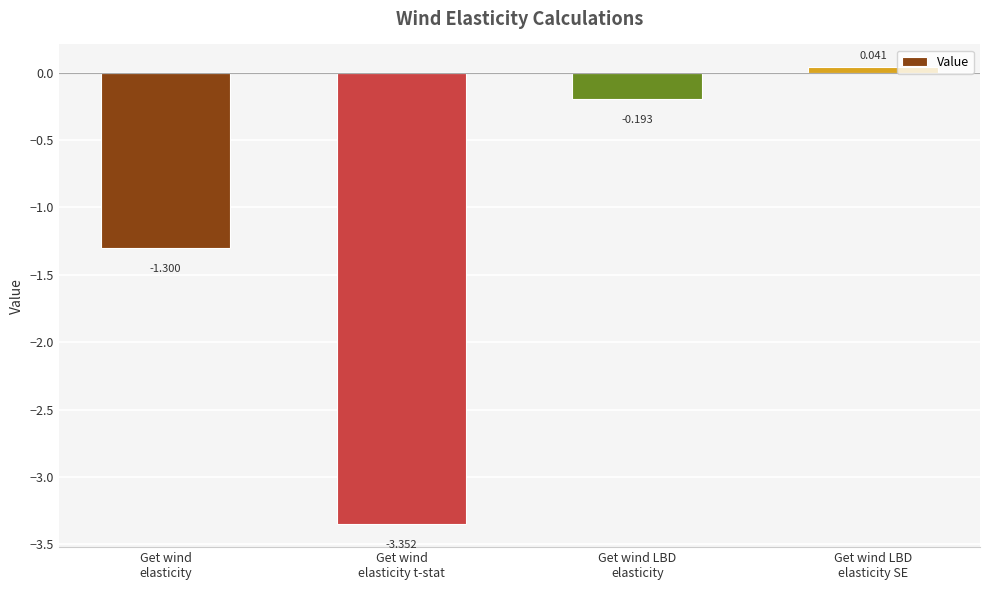

How many data points are above 0?

1